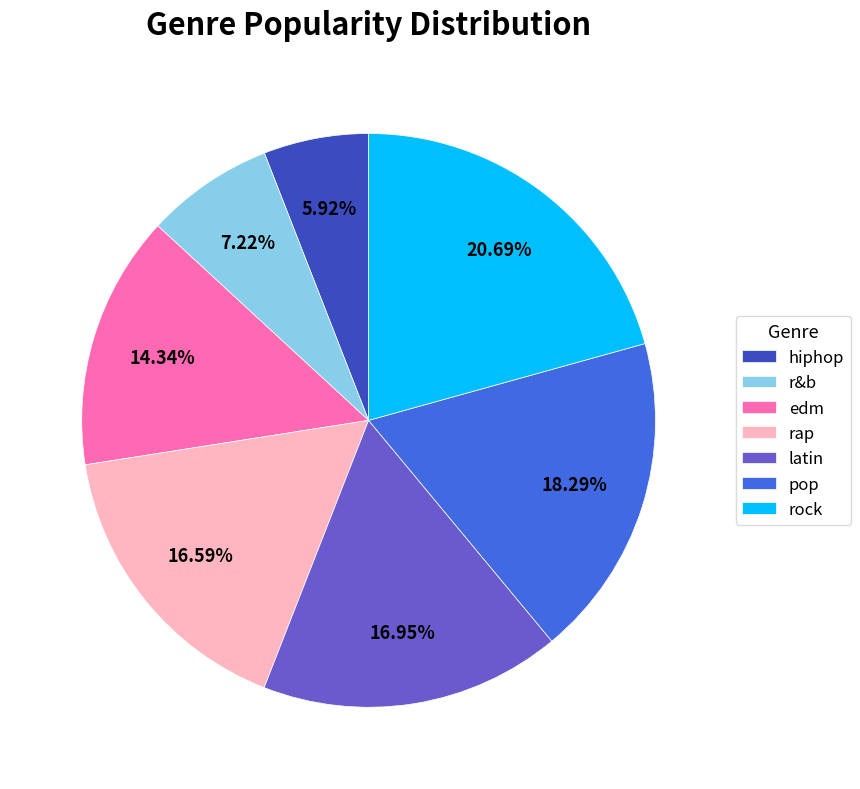

The edm slice represents 28% of the pie. True or false?

False